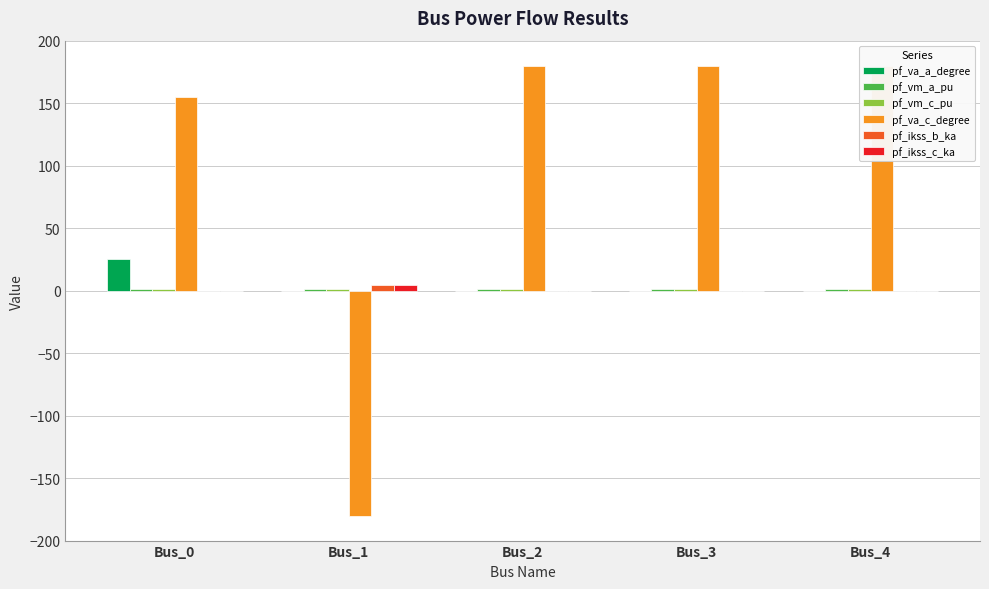

Which series has the largest total across all categories?

pf_va_c_degree